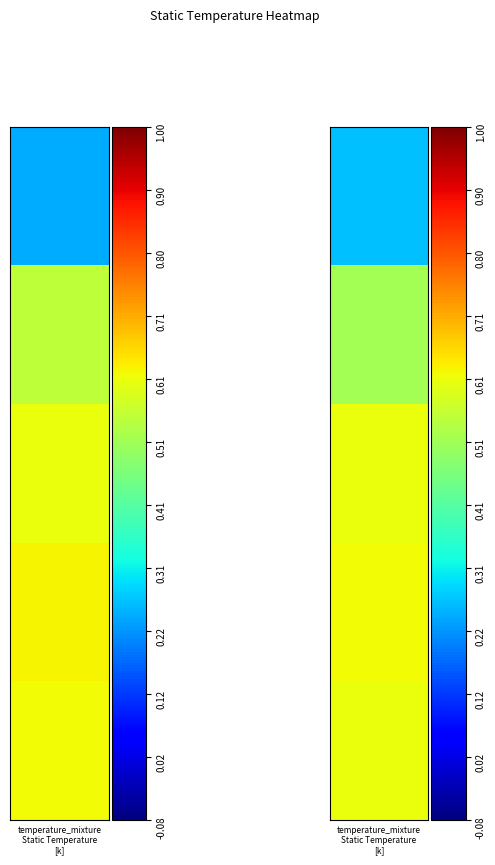

What is the sum of all 3 values?

2.1